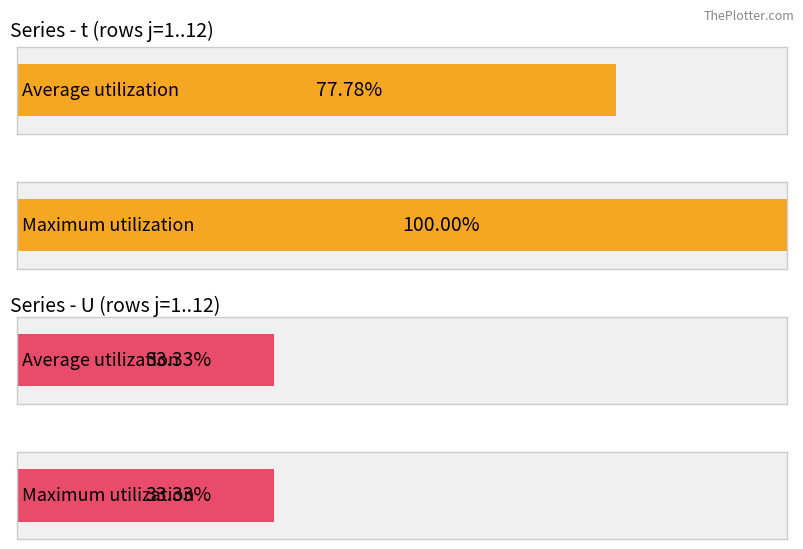

The value of U at 10 is 1. True or false?

True